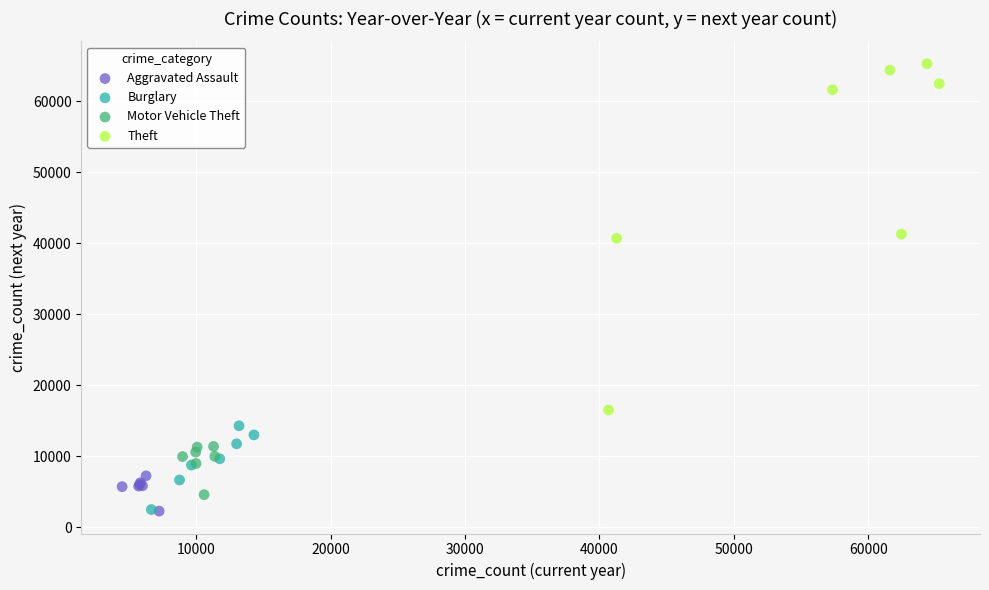

Which series reaches the maximum Y coordinate?

Theft